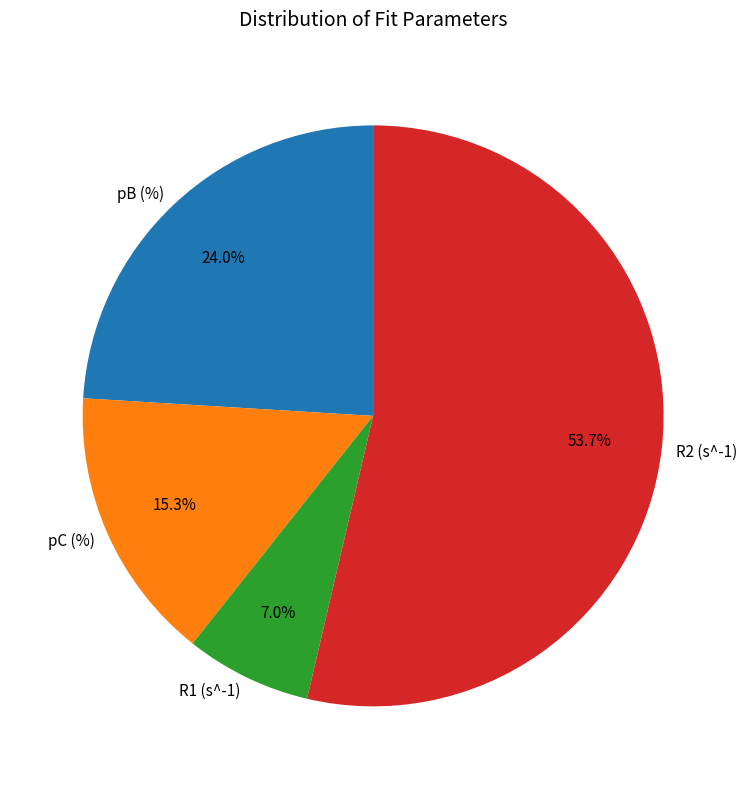

How many segments does this pie chart have?

4